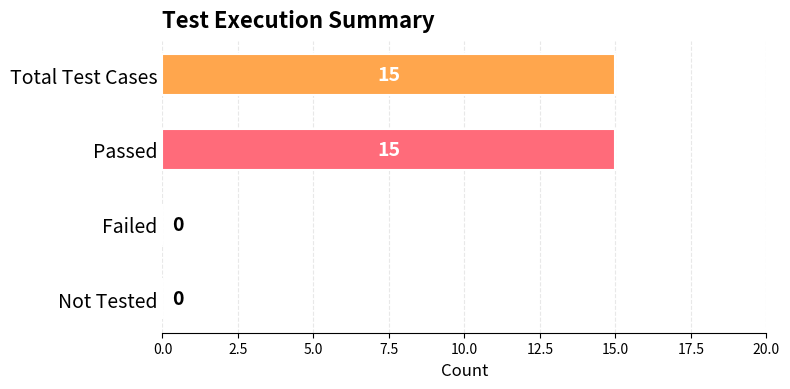

The value at Not Tested is 5. True or false?

False